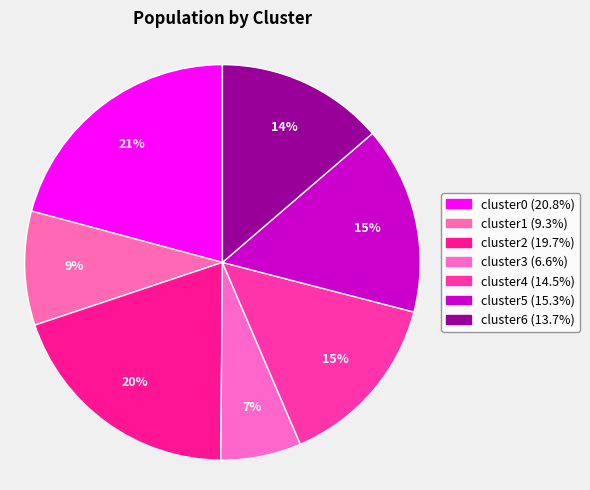

To the nearest percent, what percentage of the pie is cluster1?

9%